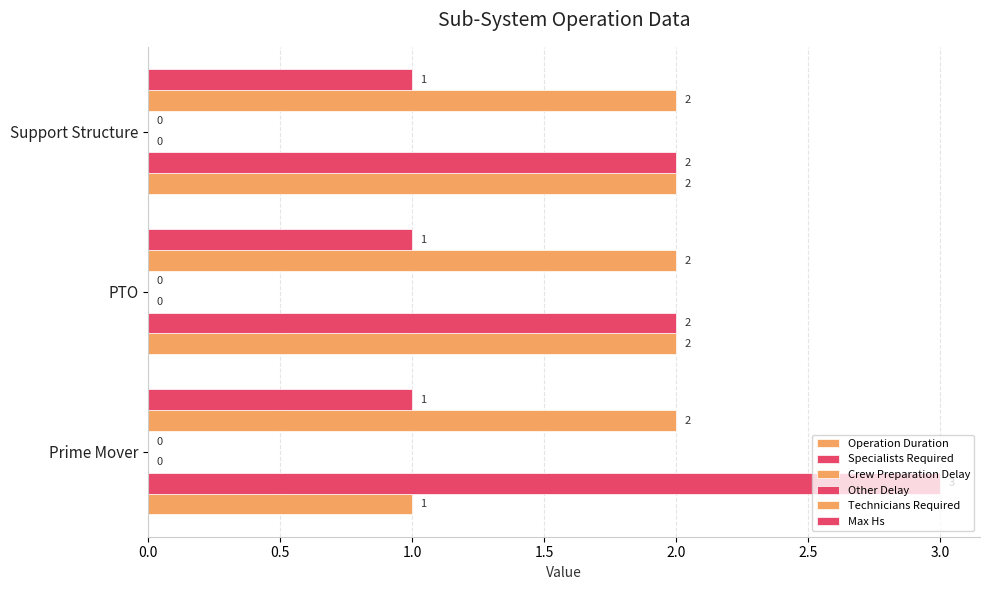

Which series has the largest total across all categories?

Specialists Required